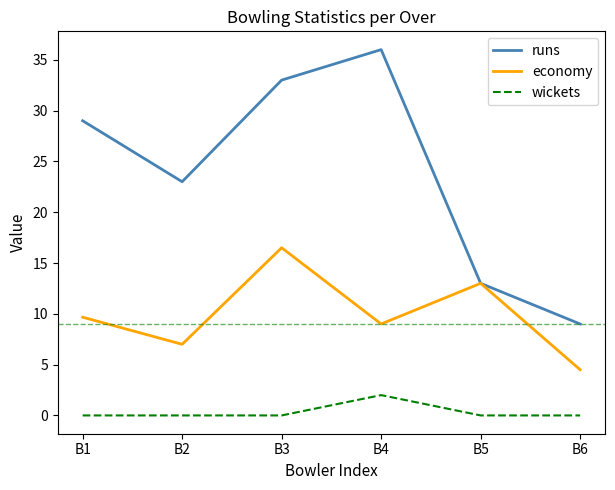

True or false: runs and wickets cross at least once.

False